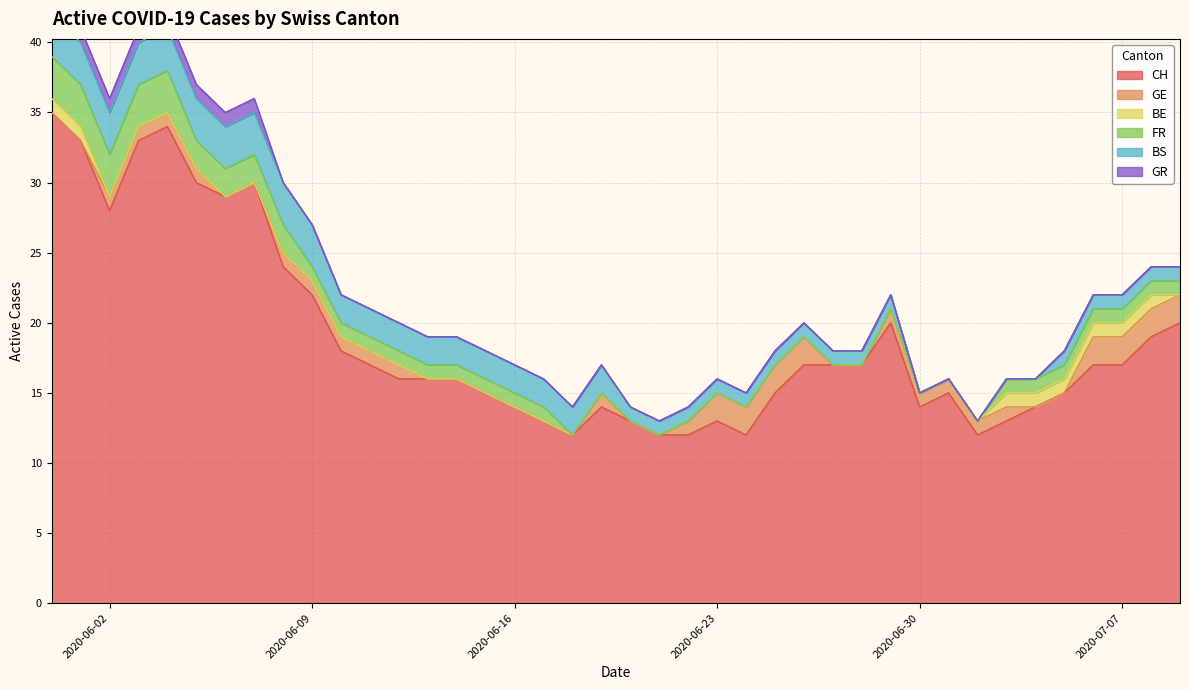

The value of GR at 34 is -1. True or false?

False